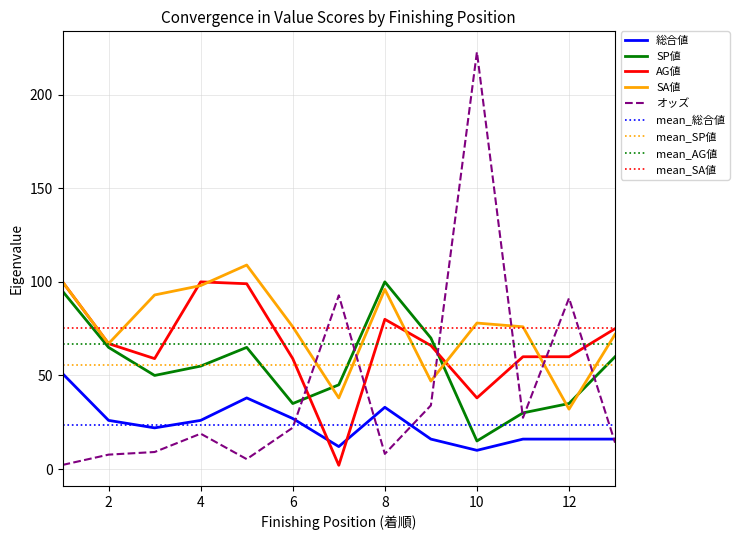

What is the spread (max minus min) of values at 1?

97.8